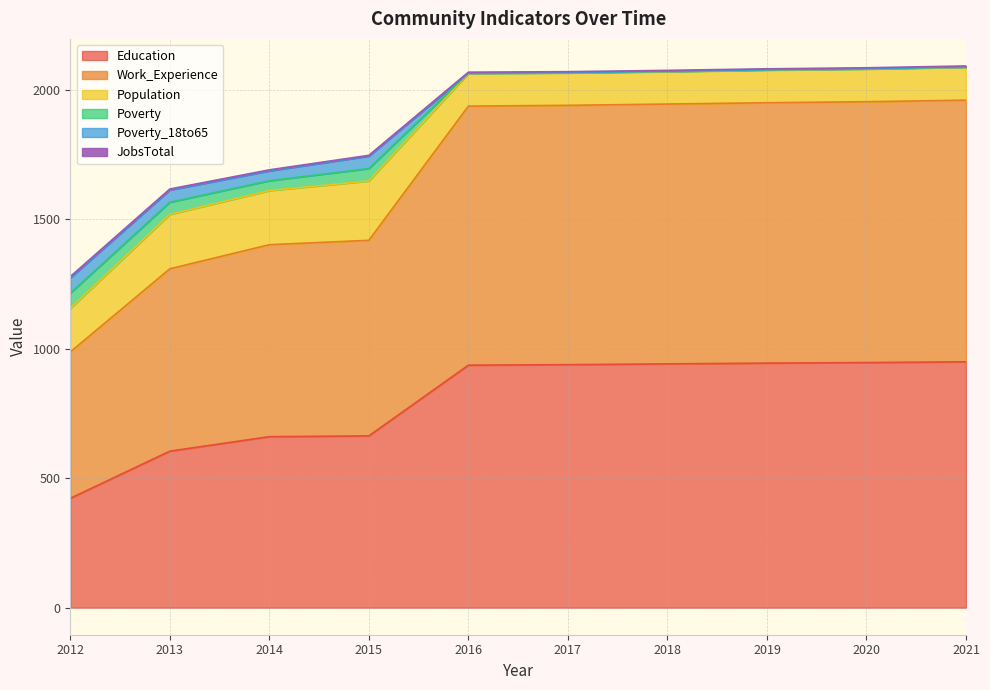

Which series has the widest spread of values?

Education